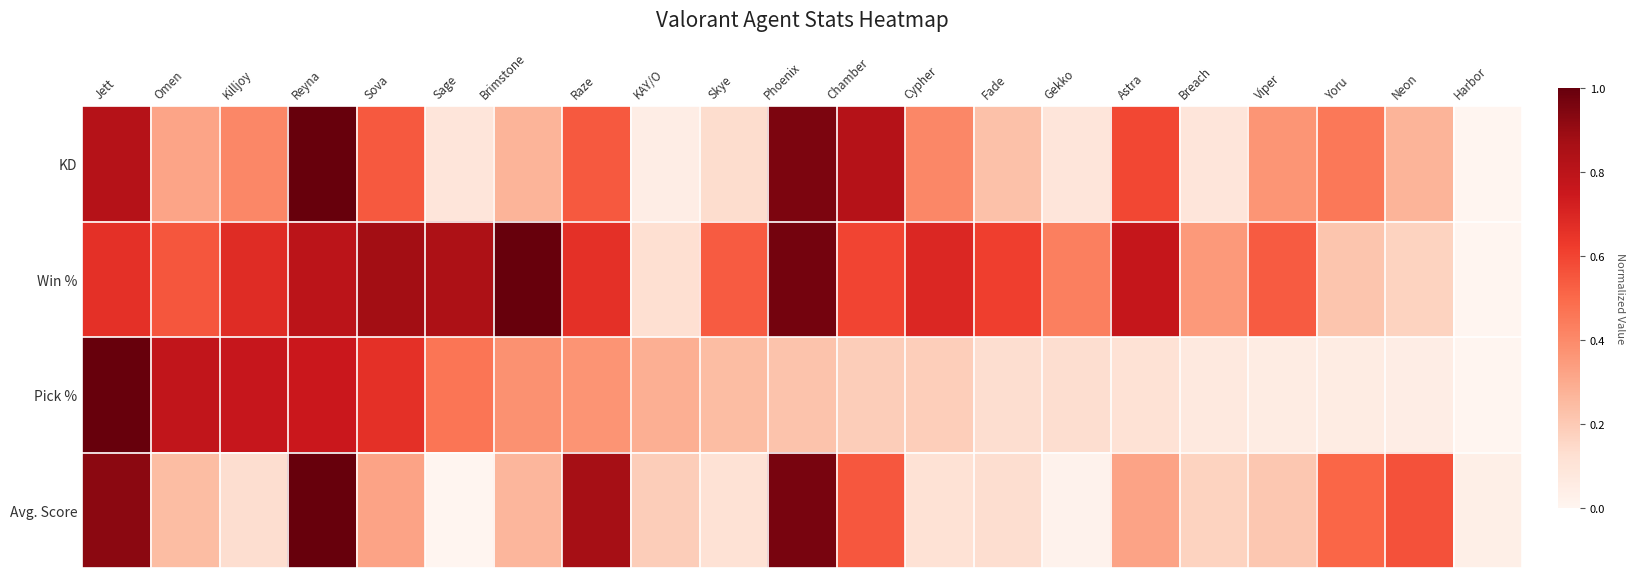

Which series has the widest spread of values?

KD